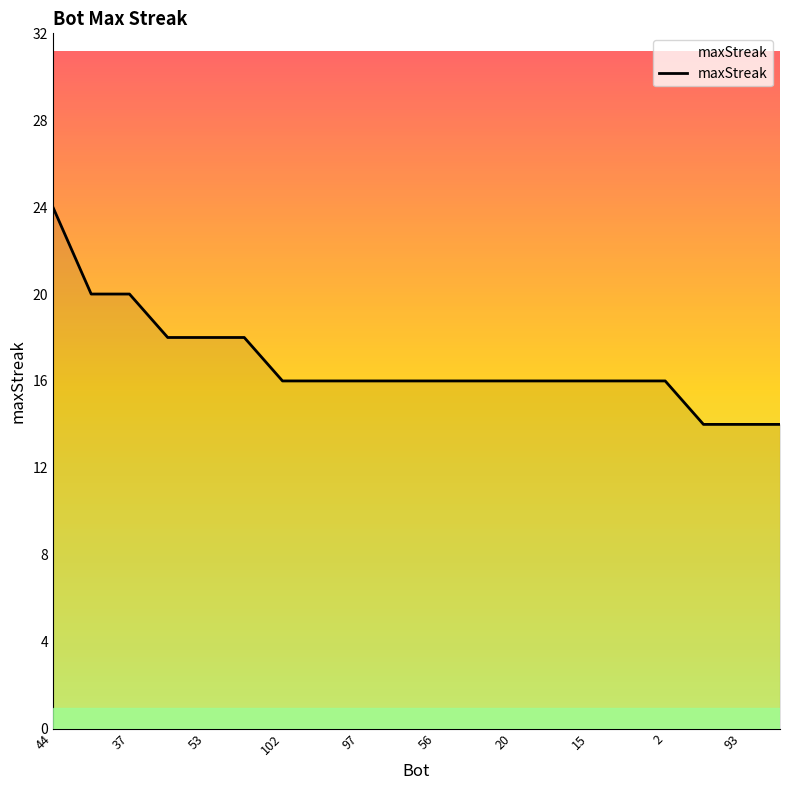

What is the minimum value shown in the chart?

14